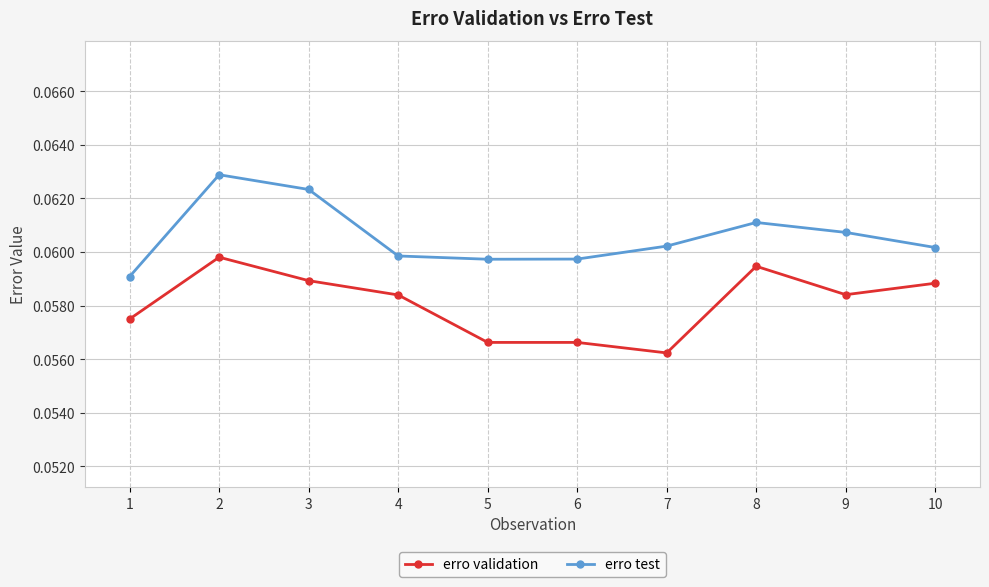

Is this an area chart (filled region under the line)?

No